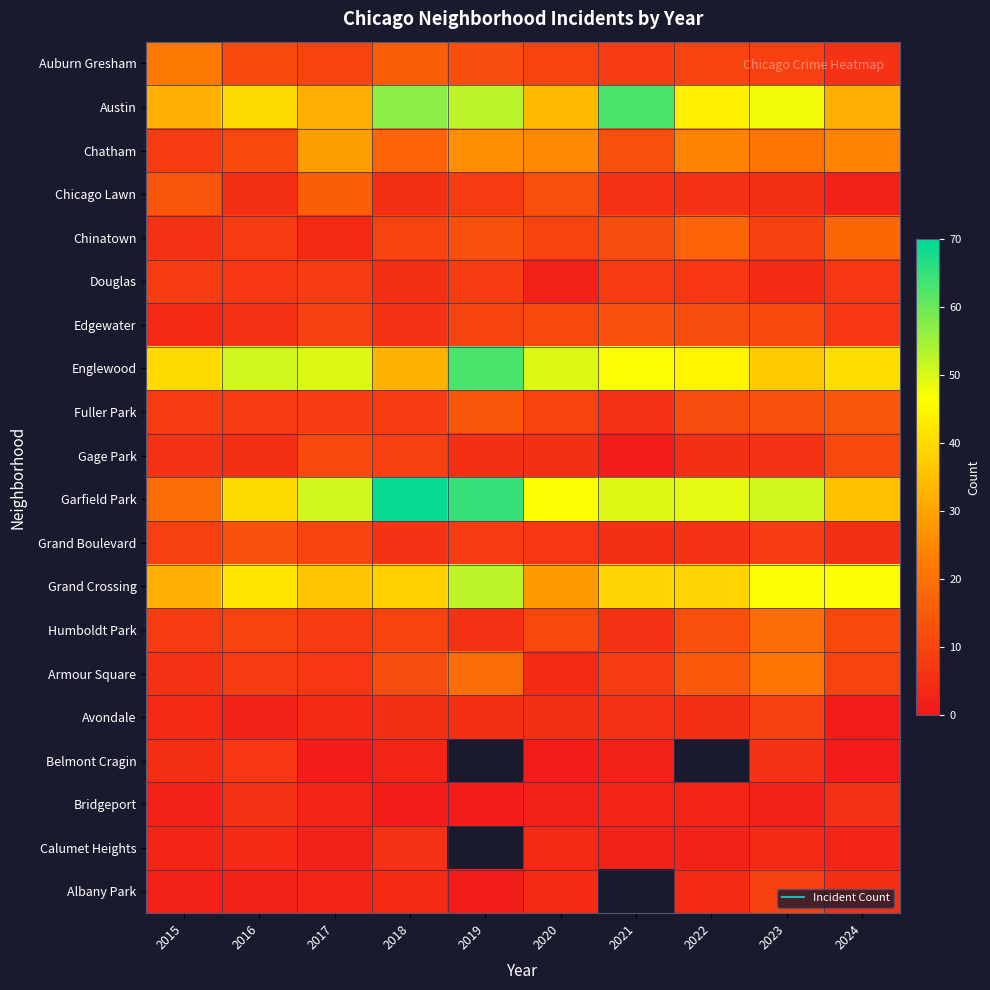

List the labels in order of Bridgeport value, largest first.

2016, 2024, 2017, 2021, 2022, 2015, 2020, 2023, 2018, 2019